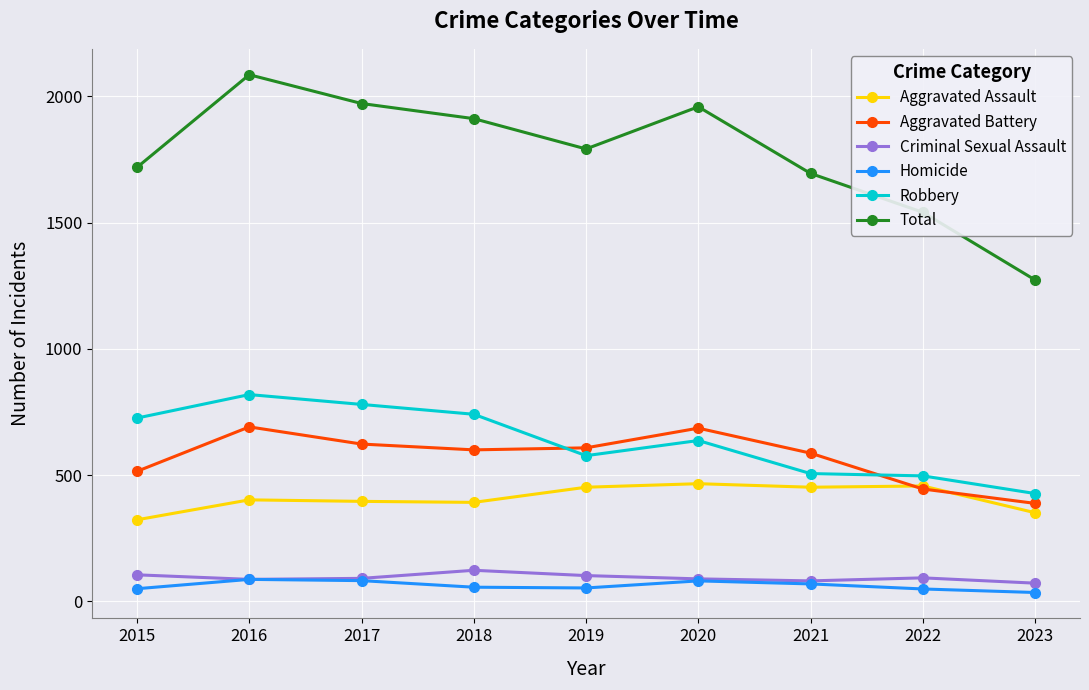

How many distinct data groups are displayed?

6